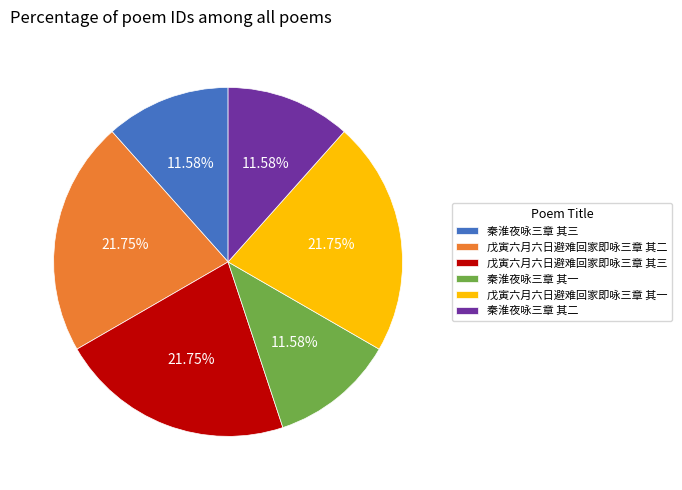

Approximately how many times larger is the value at 戊寅六月六日避难回家即咏三章 其二 compared to 戊寅六月六日避难回家即咏三章 其一?

1.0